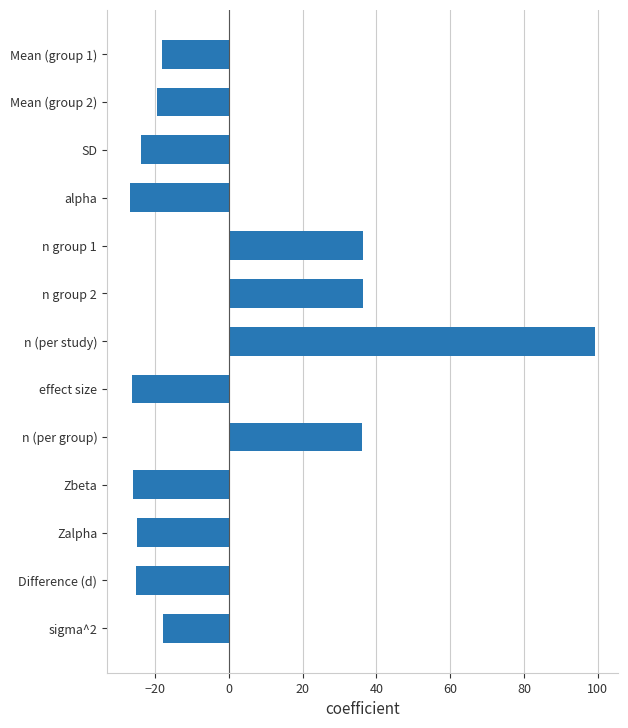

What is the change in value from SD to sigma^2?

+6.0